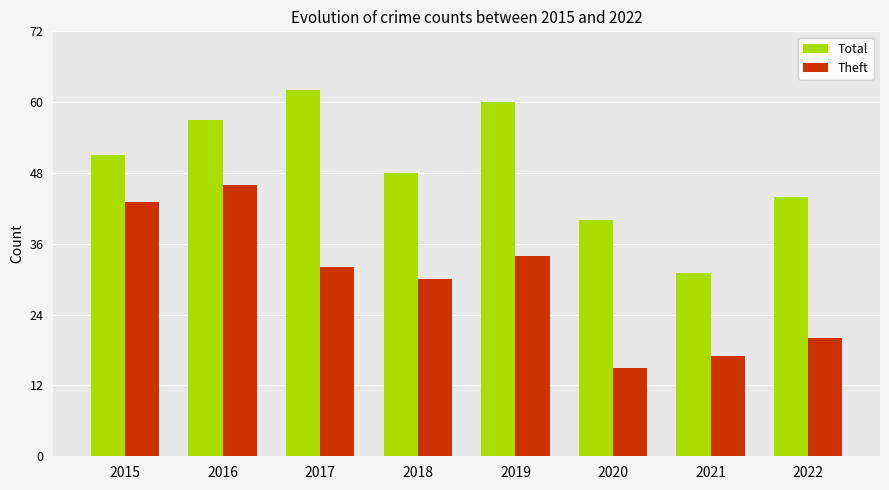

What is the minimum value shown in the chart?

15